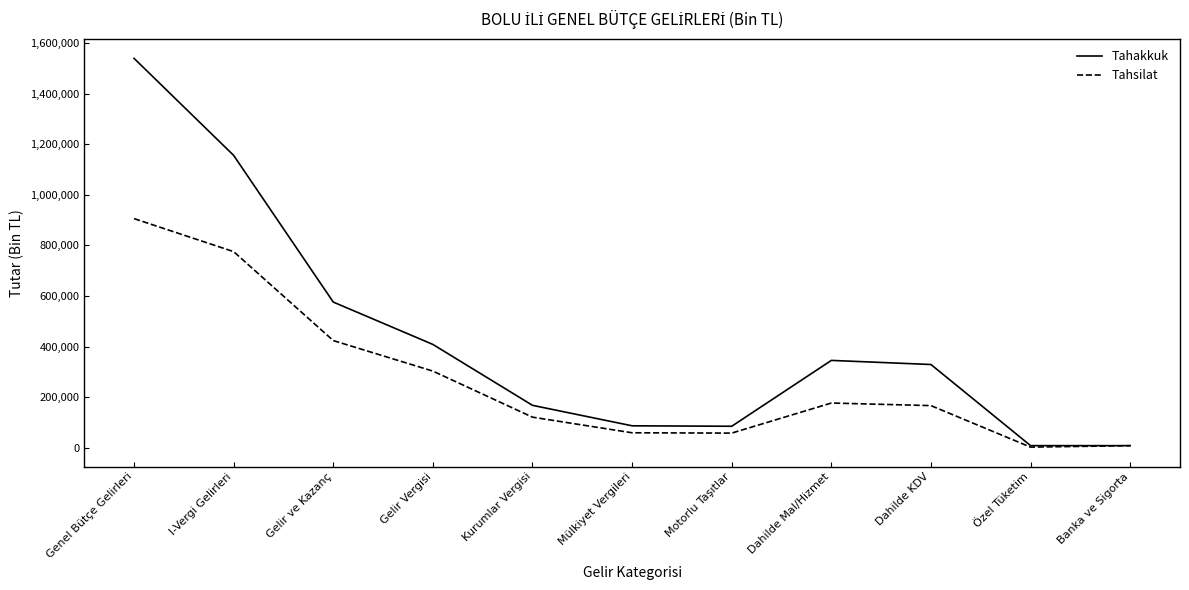

What are all the series names shown in the legend?

Tahakkuk, Tahsilat